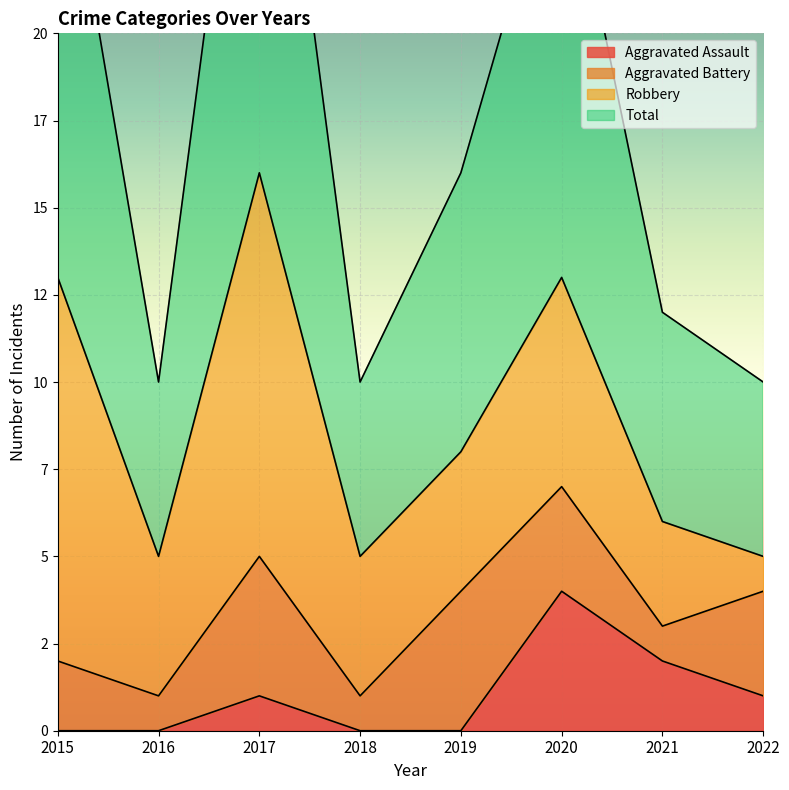

Is the value of Aggravated Assault at 2018 greater than the value of Total at 2020?

No